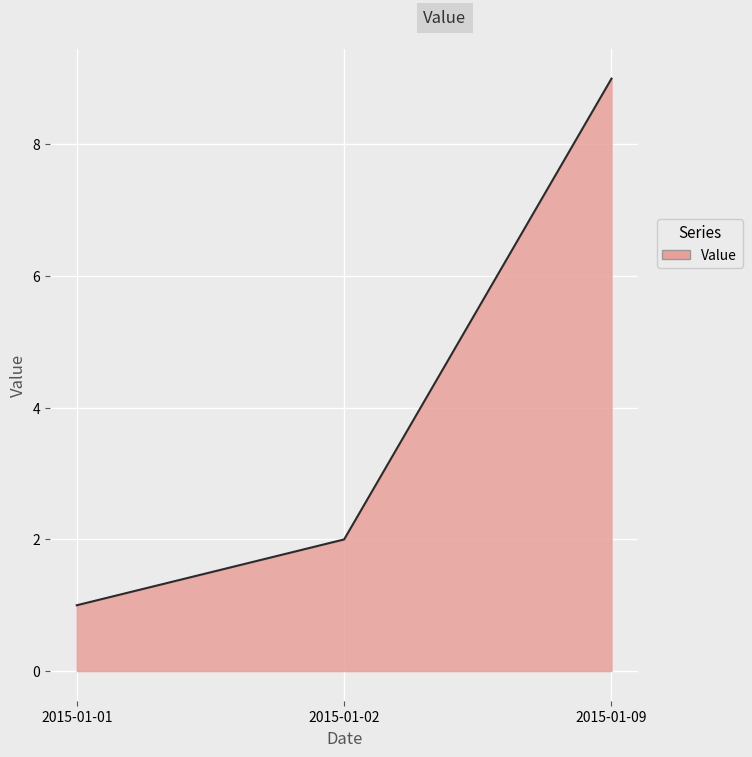

What is the difference between the maximum and minimum values?

8